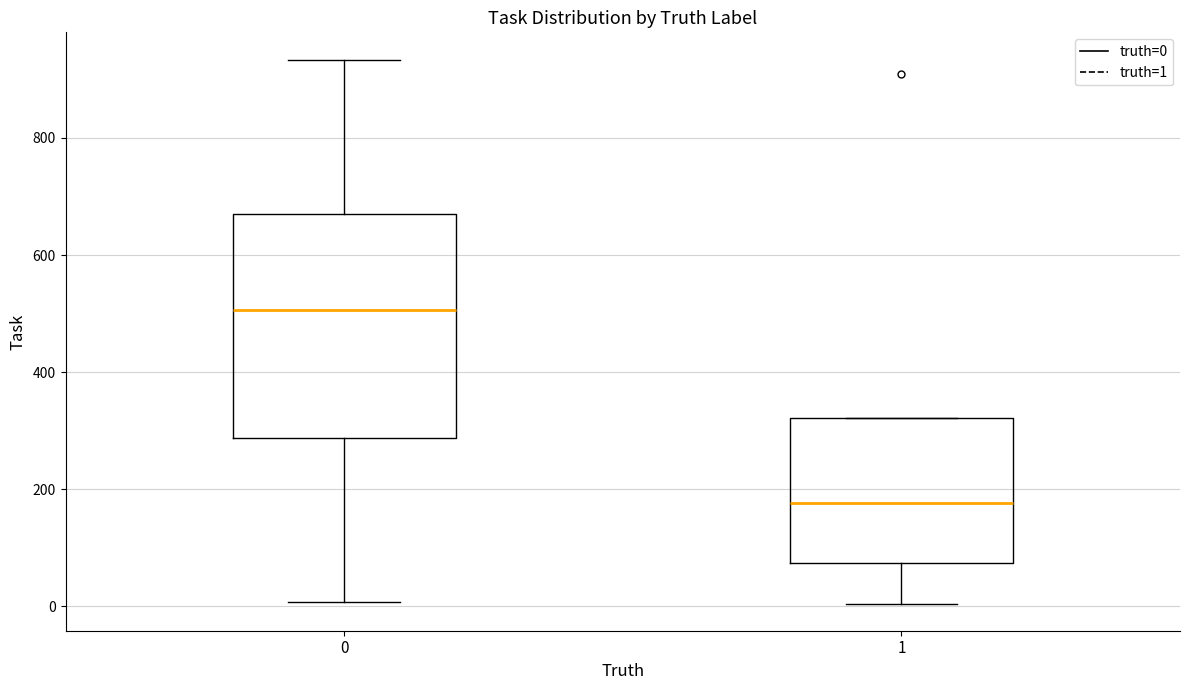

Which box is the tallest, from its lower edge to its upper edge?

0